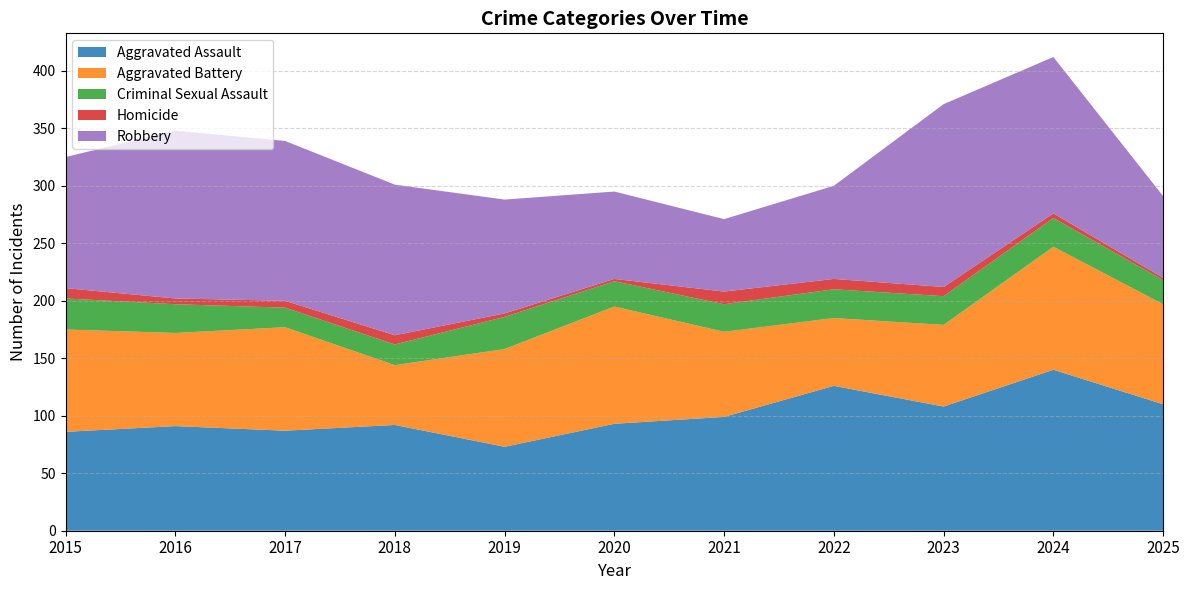

Reading left to right, list all the values displayed in this chart.

Aggravated Assault: 2015=86	2016=91	2017=87	2018=92	2019=73	2020=93	2021=99	2022=126	2023=108	2024=140	2025=110
Aggravated Battery: 2015=89	2016=81	2017=90	2018=52	2019=85	2020=102	2021=74	2022=59	2023=71	2024=107	2025=87
Criminal Sexual Assault: 2015=27	2016=25	2017=17	2018=18	2019=28	2020=22	2021=24	2022=25	2023=25	2024=25	2025=21
Homicide: 2015=9	2016=5	2017=6	2018=8	2019=3	2020=2	2021=11	2022=9	2023=8	2024=4	2025=2
Robbery: 2015=114	2016=146	2017=139	2018=131	2019=99	2020=76	2021=63	2022=81	2023=159	2024=136	2025=71